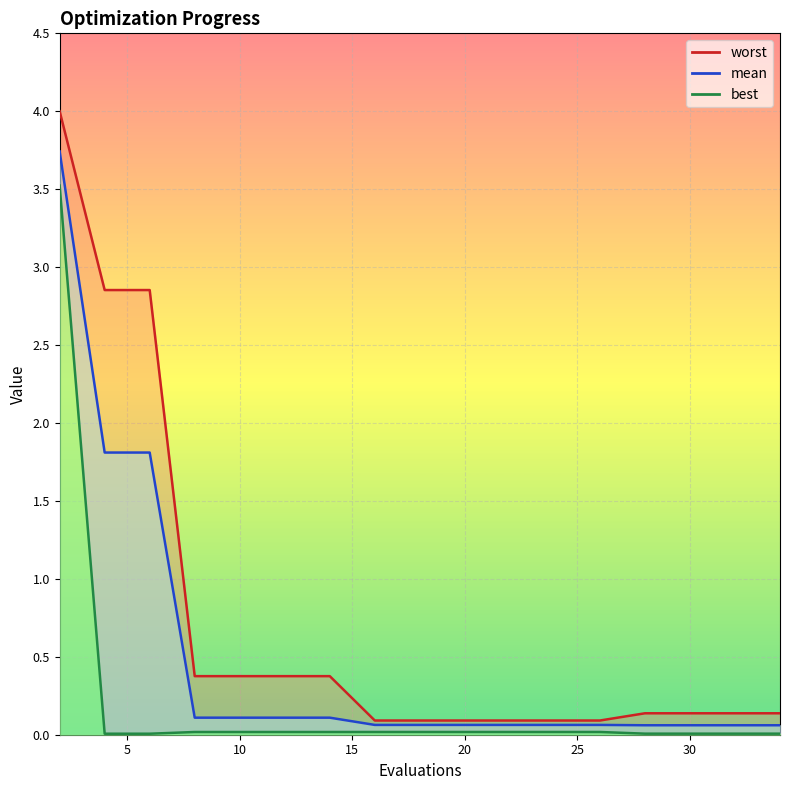

True or false: worst has more than 1 points higher than both neighbors.

False